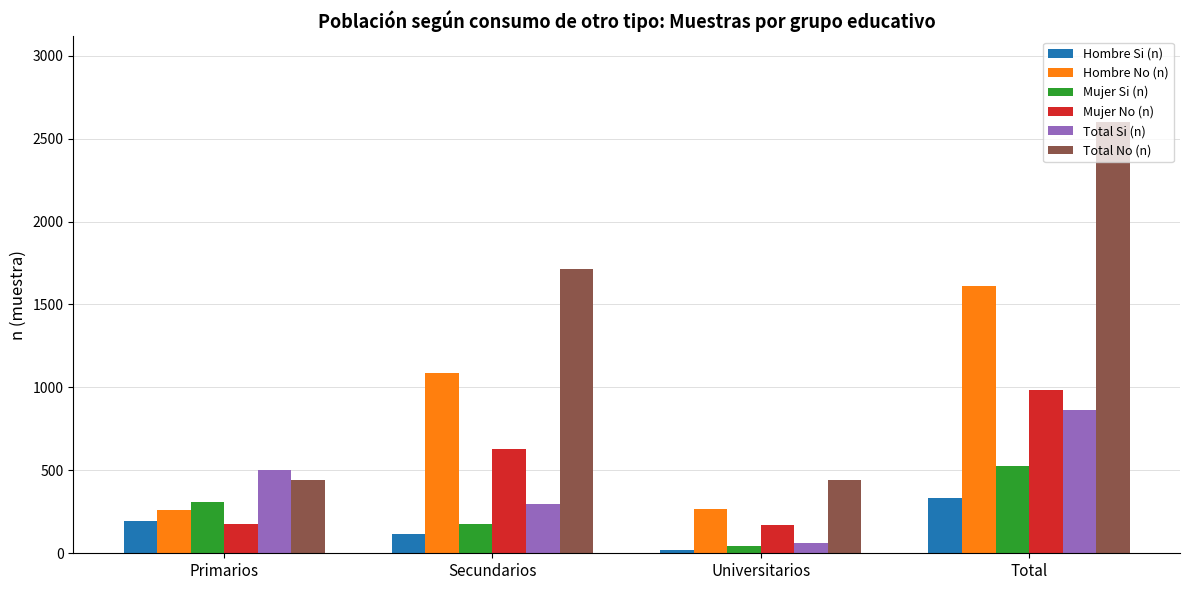

Where is Hombre Si (n) nearest to the value 178?

Primarios